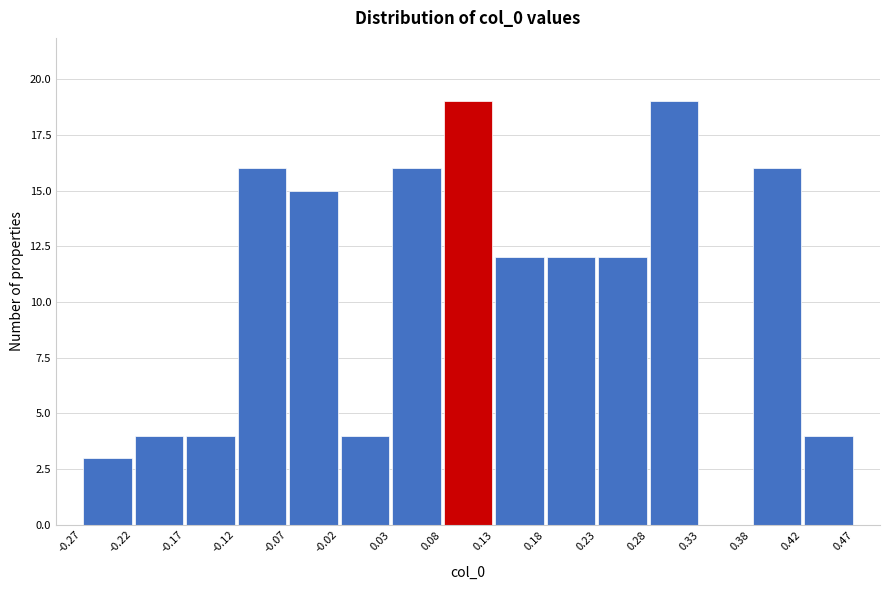

Reading left to right, transcribe this chart: for each bar, give the range it covers on the x-axis and its height. The values are not printed on the chart, so give them approximately, as read against the axis.

-0.27 to -0.22: 3
-0.22 to -0.17: 4
-0.17 to -0.12: 4
-0.12 to -0.07: 16
-0.07 to -0.02: 15
-0.02 to 0.03: 4
0.03 to 0.08: 16
0.08 to 0.13: 19
0.13 to 0.18: 12
0.18 to 0.23: 12
0.23 to 0.28: 12
0.28 to 0.33: 19
0.33 to 0.38: 0
0.38 to 0.42: 16
0.42 to 0.47: 4